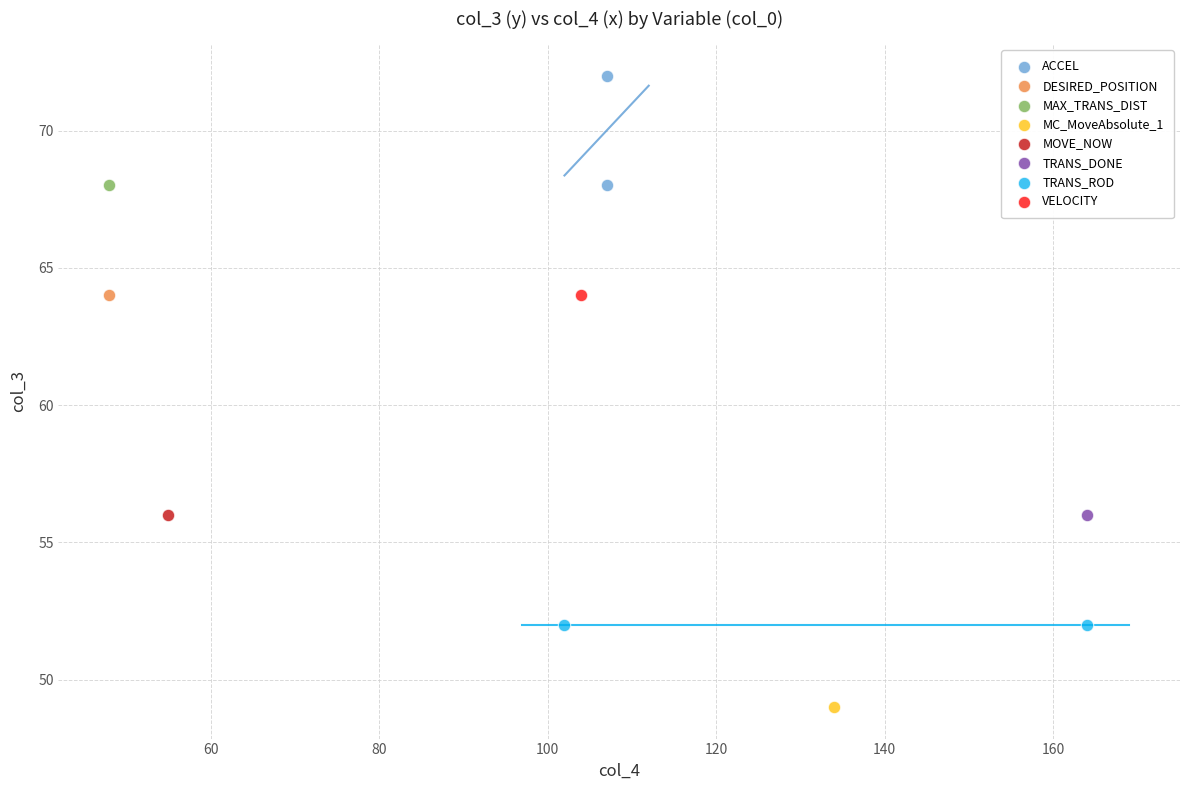

Which series contains the lowest Y value?

MC_MoveAbsolute_1